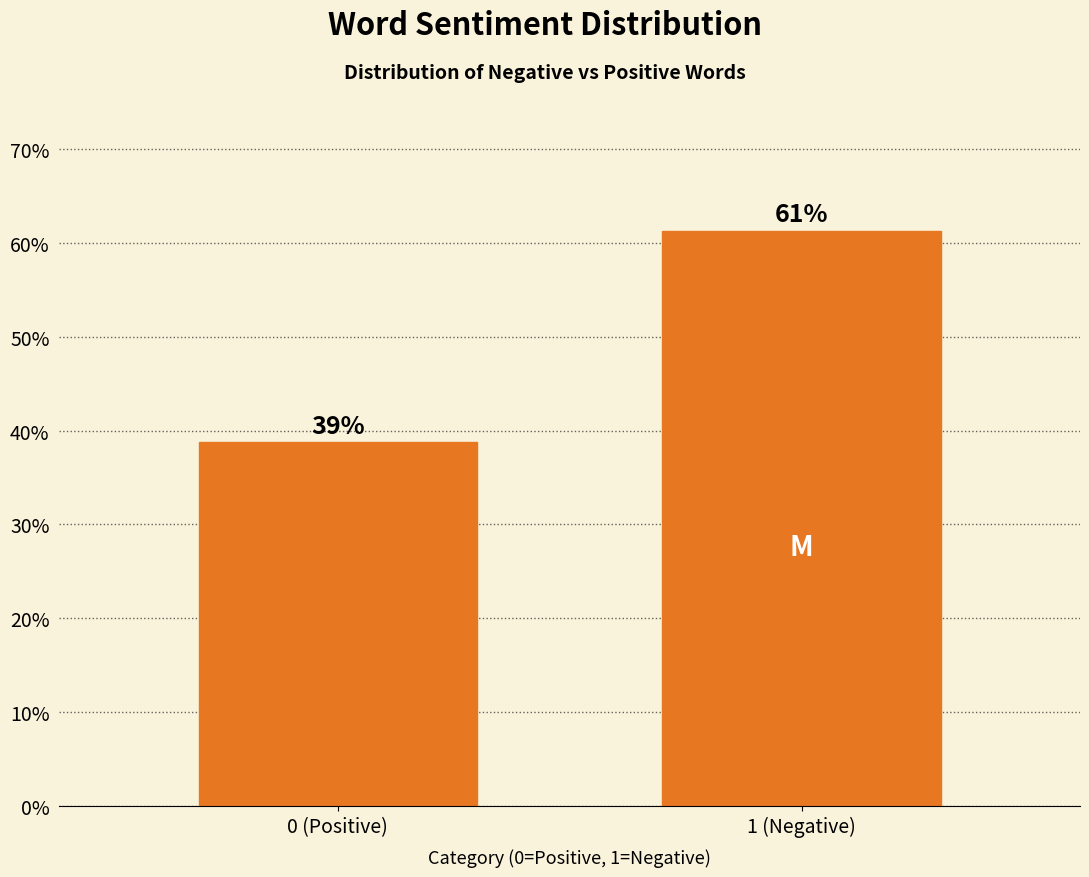

What is the maximum value shown in the chart?

61.3